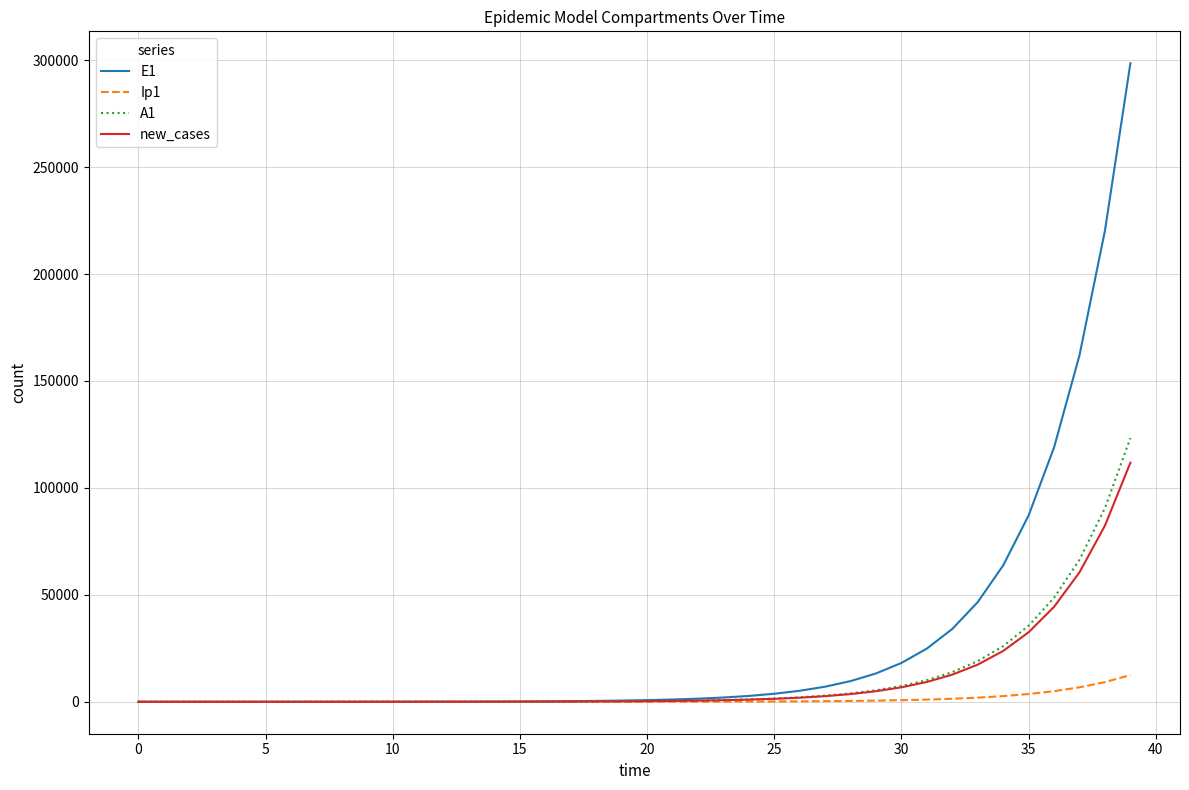

How many lines are shown in the chart?

4